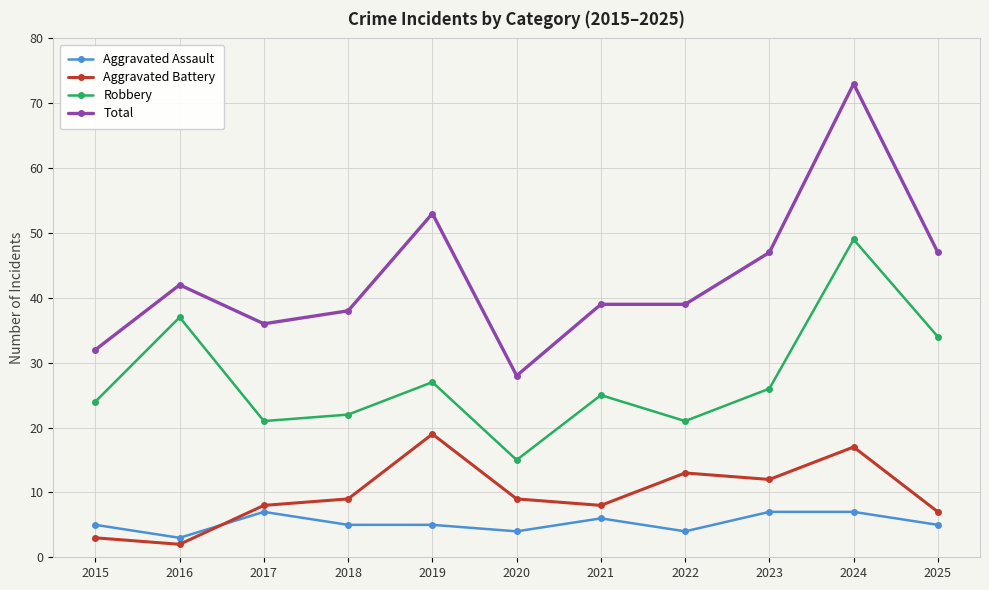

Reading left to right, transcribe all the data shown in this chart.

Aggravated Assault: 2015=5	2016=3	2017=7	2018=5	2019=5	2020=4	2021=6	2022=4	2023=7	2024=7	2025=5
Aggravated Battery: 2015=3	2016=2	2017=8	2018=9	2019=19	2020=9	2021=8	2022=13	2023=12	2024=17	2025=7
Robbery: 2015=24	2016=37	2017=21	2018=22	2019=27	2020=15	2021=25	2022=21	2023=26	2024=49	2025=34
Total: 2015=32	2016=42	2017=36	2018=38	2019=53	2020=28	2021=39	2022=39	2023=47	2024=73	2025=47